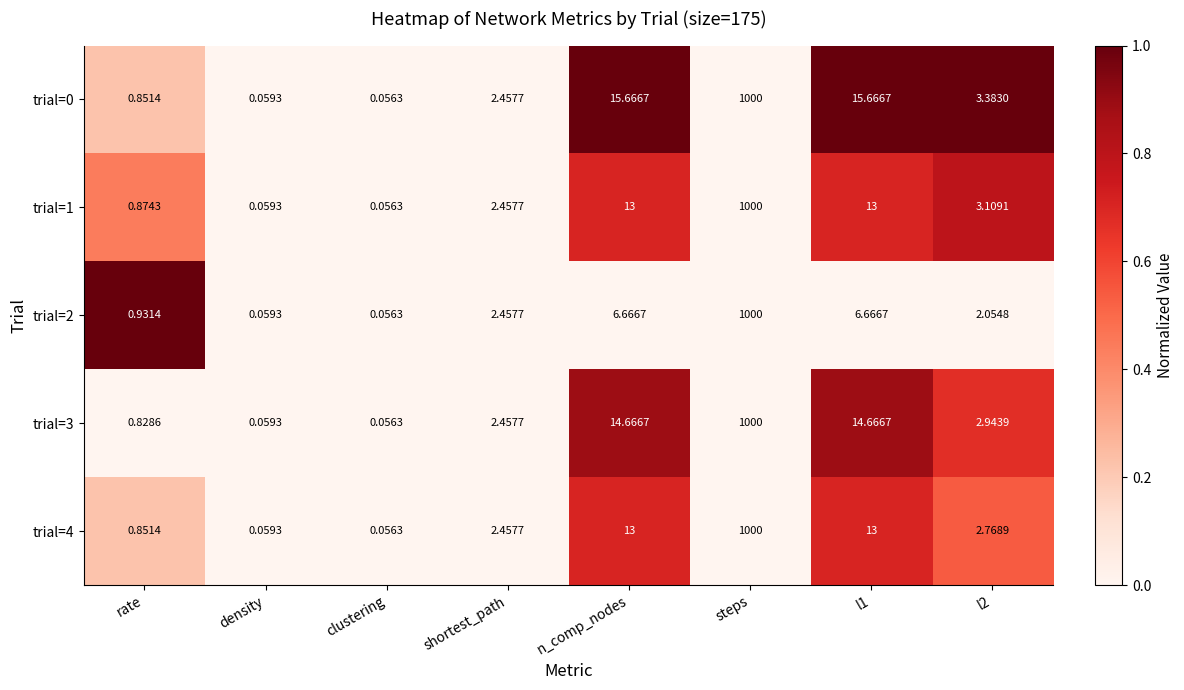

Which category has the lowest value across all series?

clustering